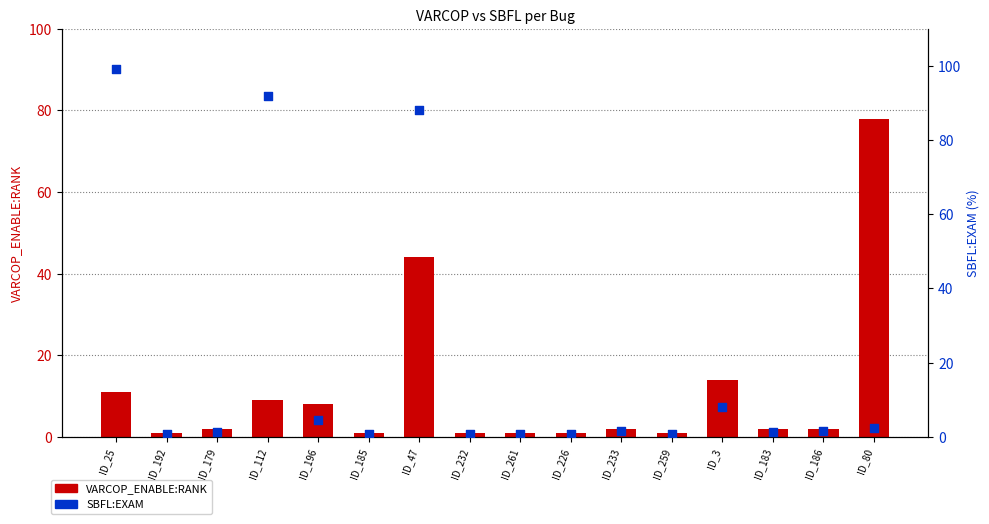

What is the total value across all series at ID_259?

1.8